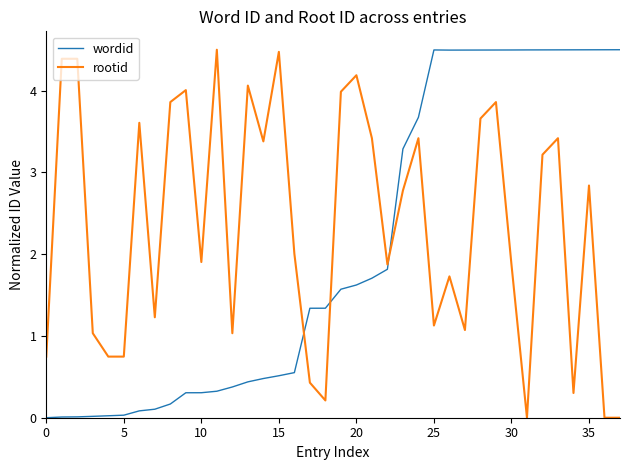

Which series has the largest total across all categories?

rootid